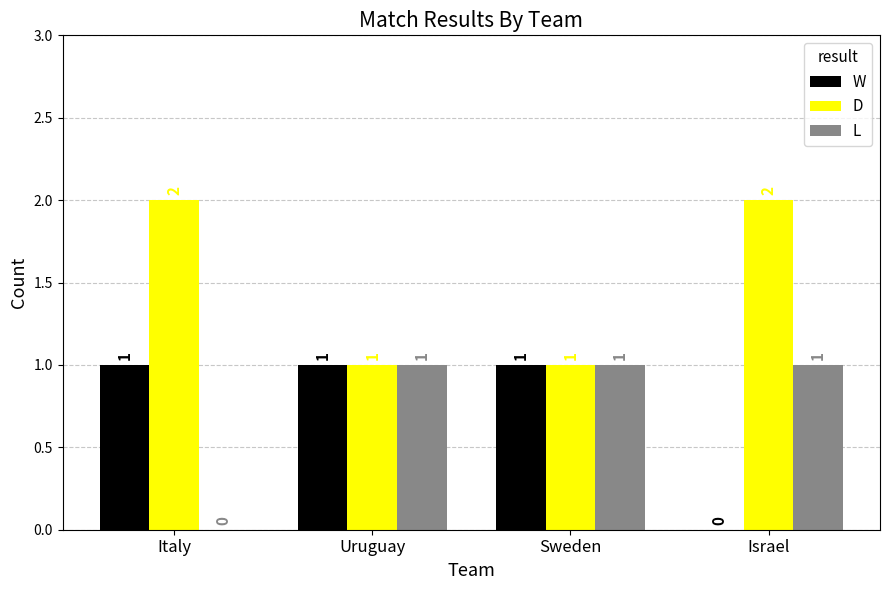

What is the sum of all D values?

6